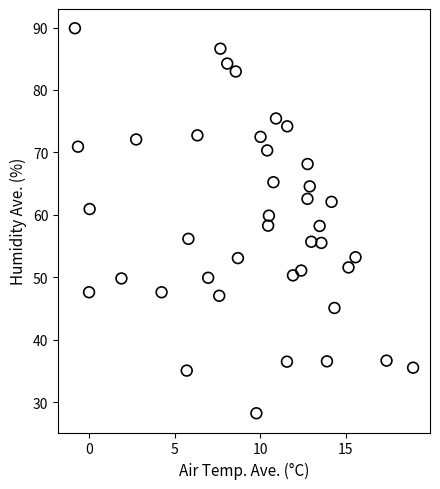

What is the range of Y values (max minus min)?

61.7